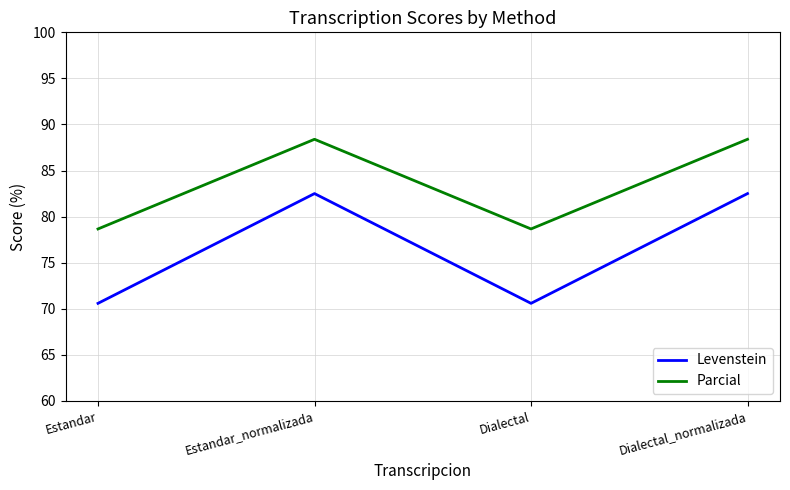

List the series in order of their overall mean, highest first.

Parcial, Levenstein